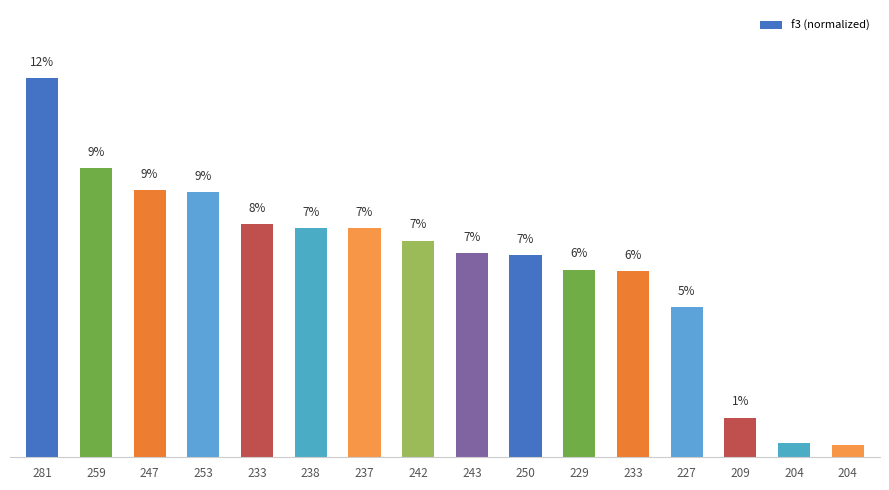

Are the bars horizontal?

No